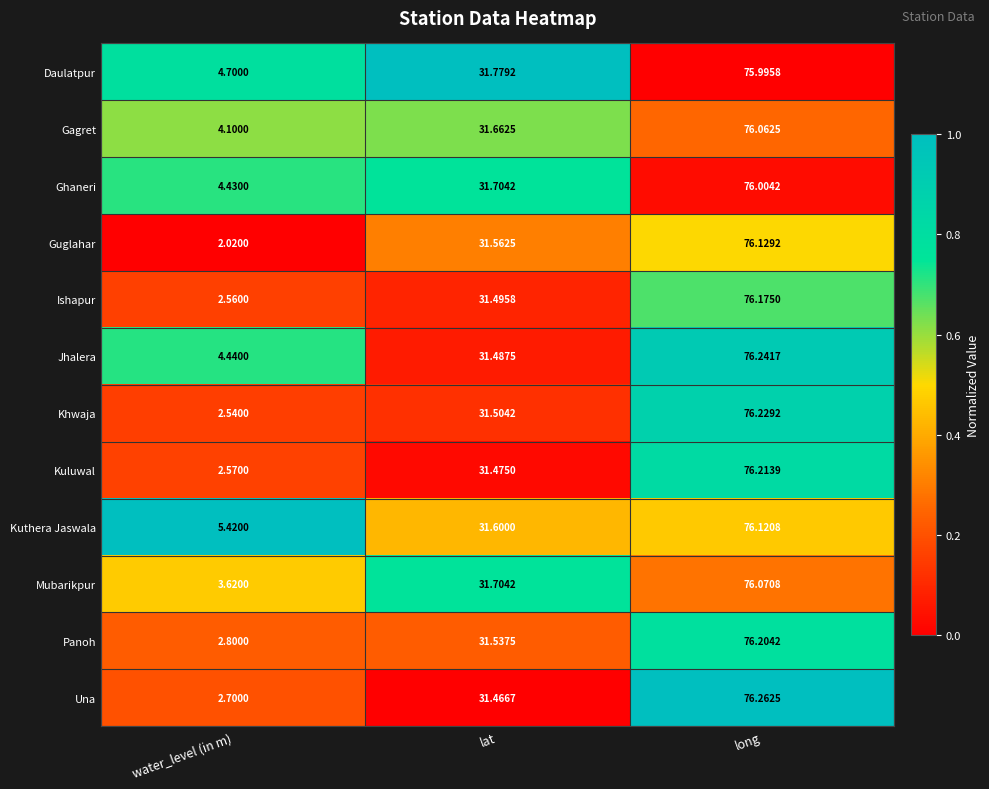

Which series has the largest total across all categories?

Kuthera Jaswala